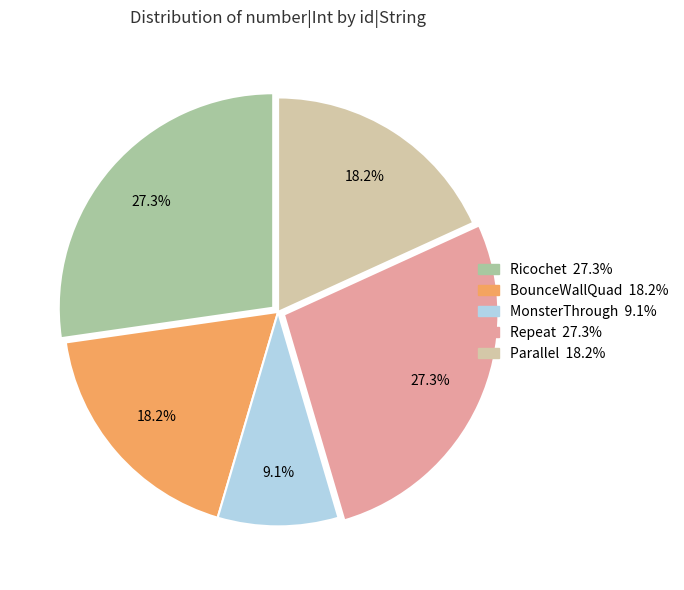

Does BounceWallQuad account for over 50% of the chart?

No